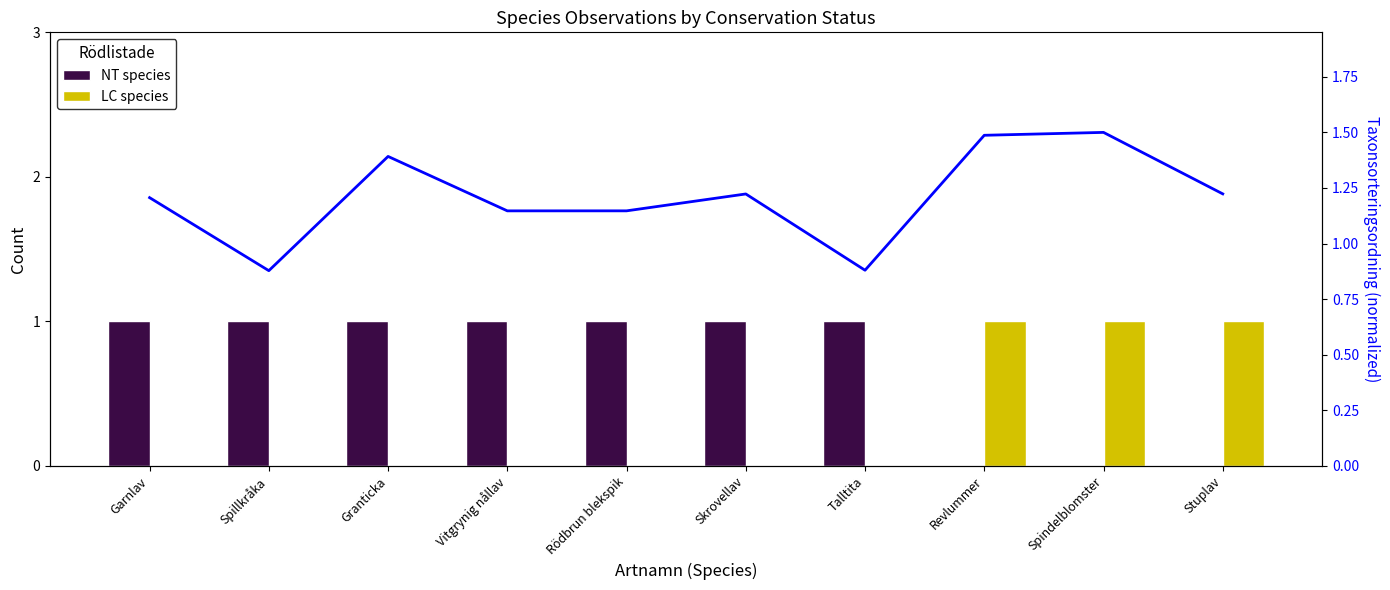

What is the label of the 7th bar from the left?

Talltita